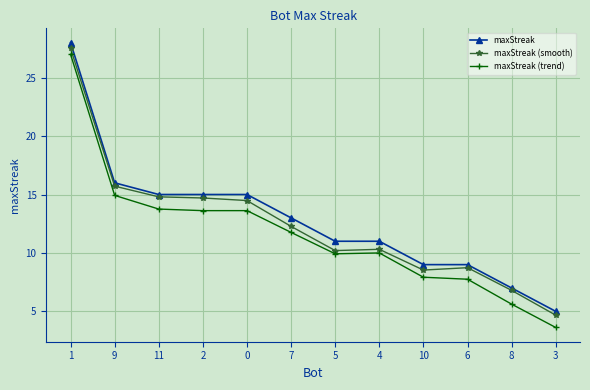

Which series has the widest spread of values?

maxStreak (trend)